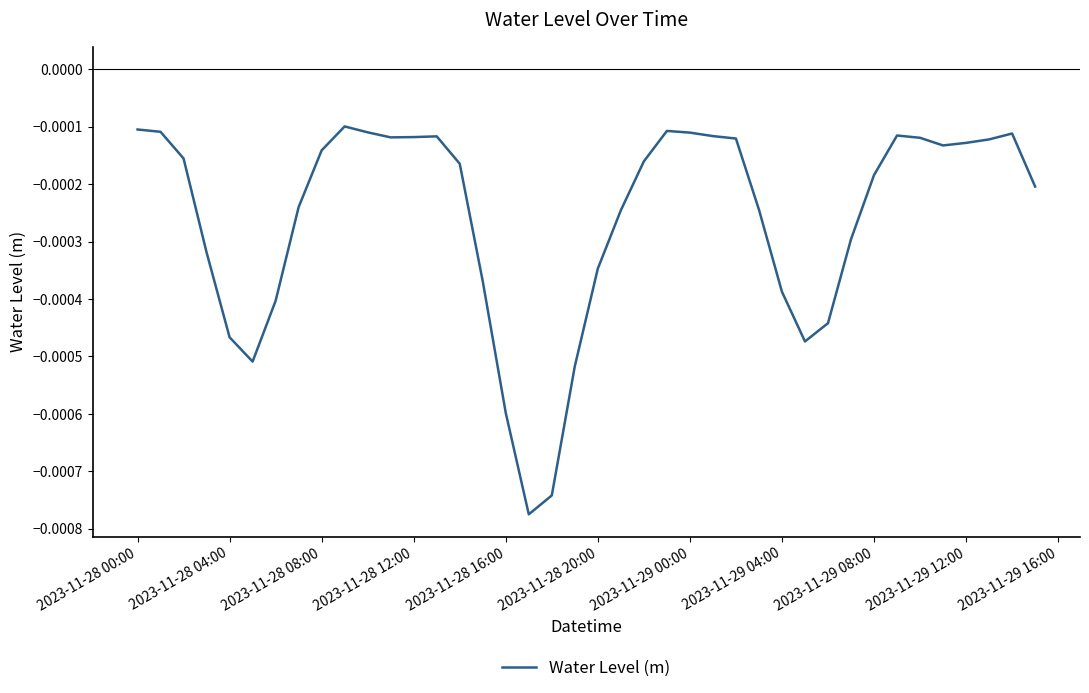

How many lines are shown in the chart?

1